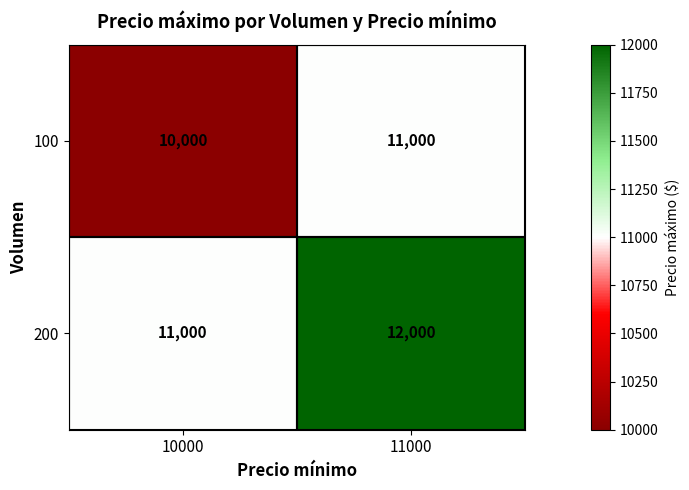

Which series has the largest total across all categories?

200